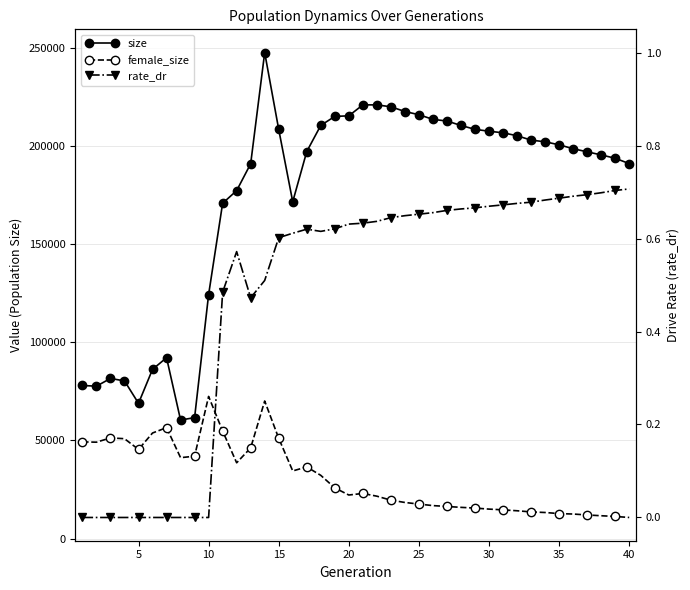

Reading right to left, list all the values displayed in this chart.

size: 191074.0	193808.0	195512.0	197086.0	198673.0	200655.0	202201.0	203055.0	205287.0	206784.0	207583.0	208547.0	210524.0	212784.0	213625.0	215995.0	217630.0	220041.0	221011.0	221010.0	215425.0	215137.0	210543.0	197220.0	171648.0	208513.0	247659.0	191020.0	177312.0	170876.0	124333.0	61635.0	60421.0	92169.0	86235.0	68933.0	80357.0	81605.0	77664.0	78015.0
female_size: 10757.0	11280.0	11642.0	12043.0	12512.0	12737.0	13291.0	13595.0	14178.0	14642.0	15025.0	15544.0	15913.0	16369.0	16808.0	17582.0	18402.0	19585.0	21607.0	23001.0	22202.0	25842.0	32226.0	36519.0	34470.0	51112.0	70105.0	46218.0	38625.0	54820.0	72441.0	41985.0	41232.0	56543.0	53798.0	45444.0	50899.0	51311.0	49124.0	49280.0
rate_dr: 0.7	0.7	0.7	0.7	0.7	0.7	0.7	0.7	0.7	0.7	0.7	0.7	0.7	0.7	0.7	0.7	0.6	0.6	0.6	0.6	0.6	0.6	0.6	0.6	0.6	0.6	0.5	0.5	0.6	0.5	0.0	0.0	0.0	0.0	0.0	0.0	0.0	0.0	0.0	0.0